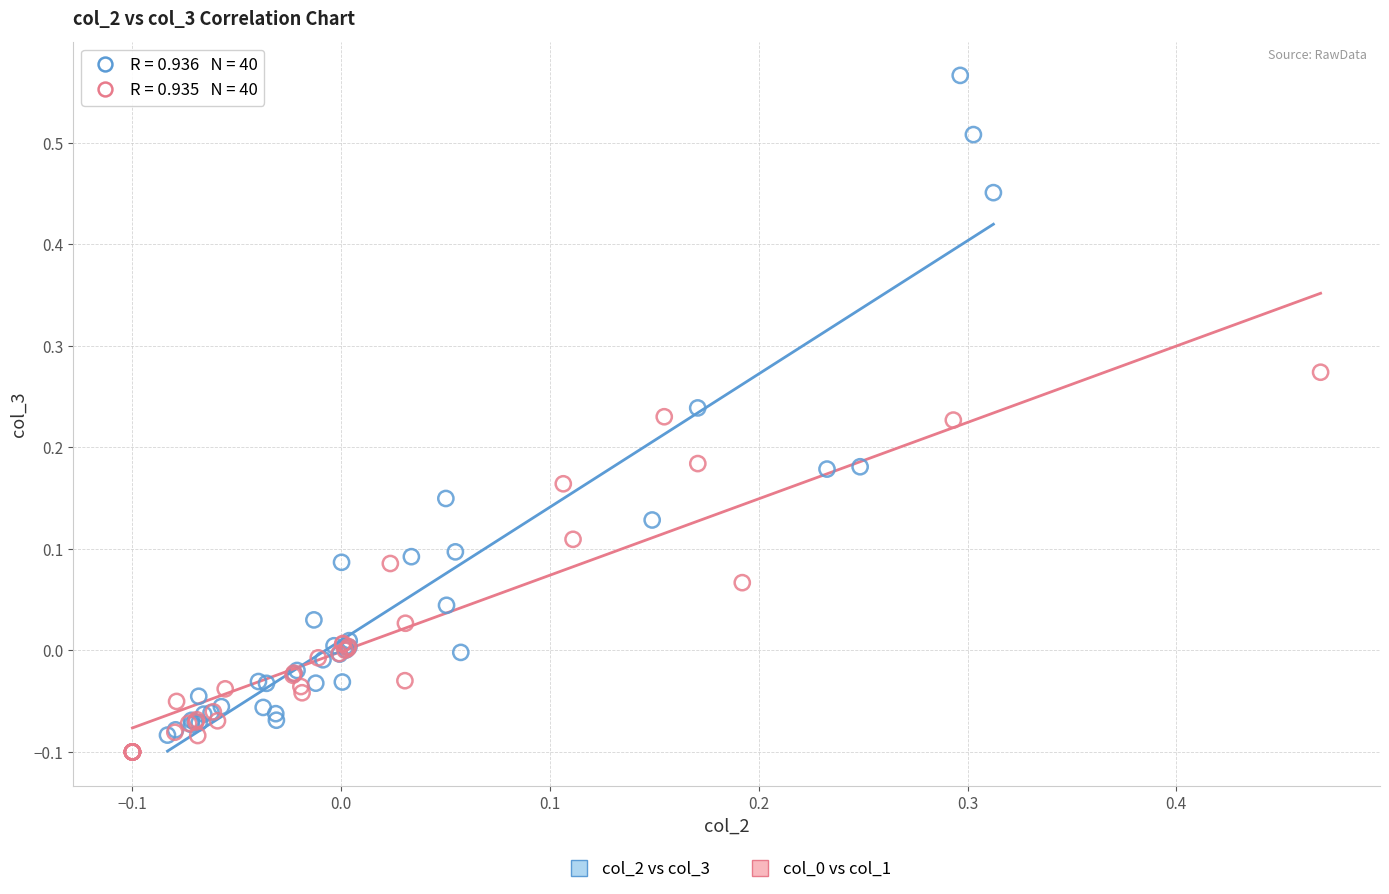

Which series has the largest Y range (max minus min)?

col_2 vs col_3